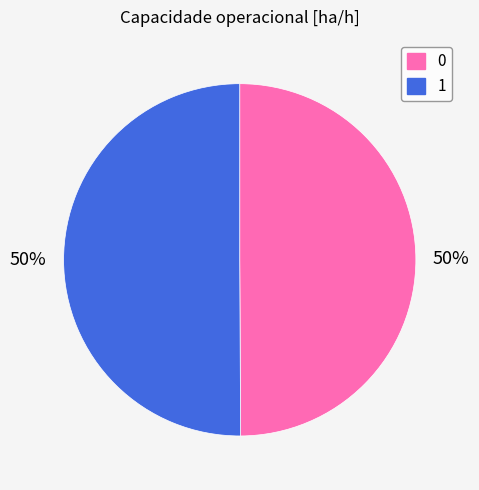

To the nearest percent, what portion does 0 represent?

50%